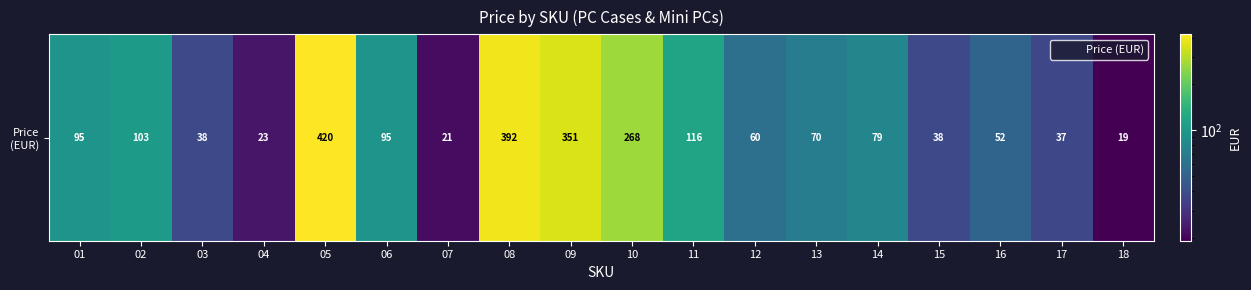

How many distinct data groups are displayed?

1